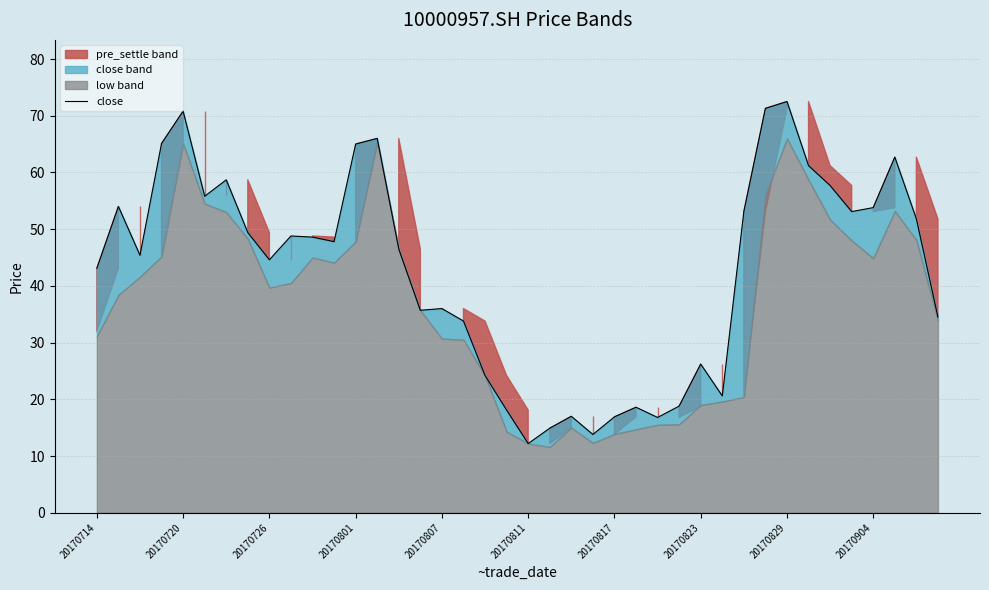

How many lines are shown in the chart?

1